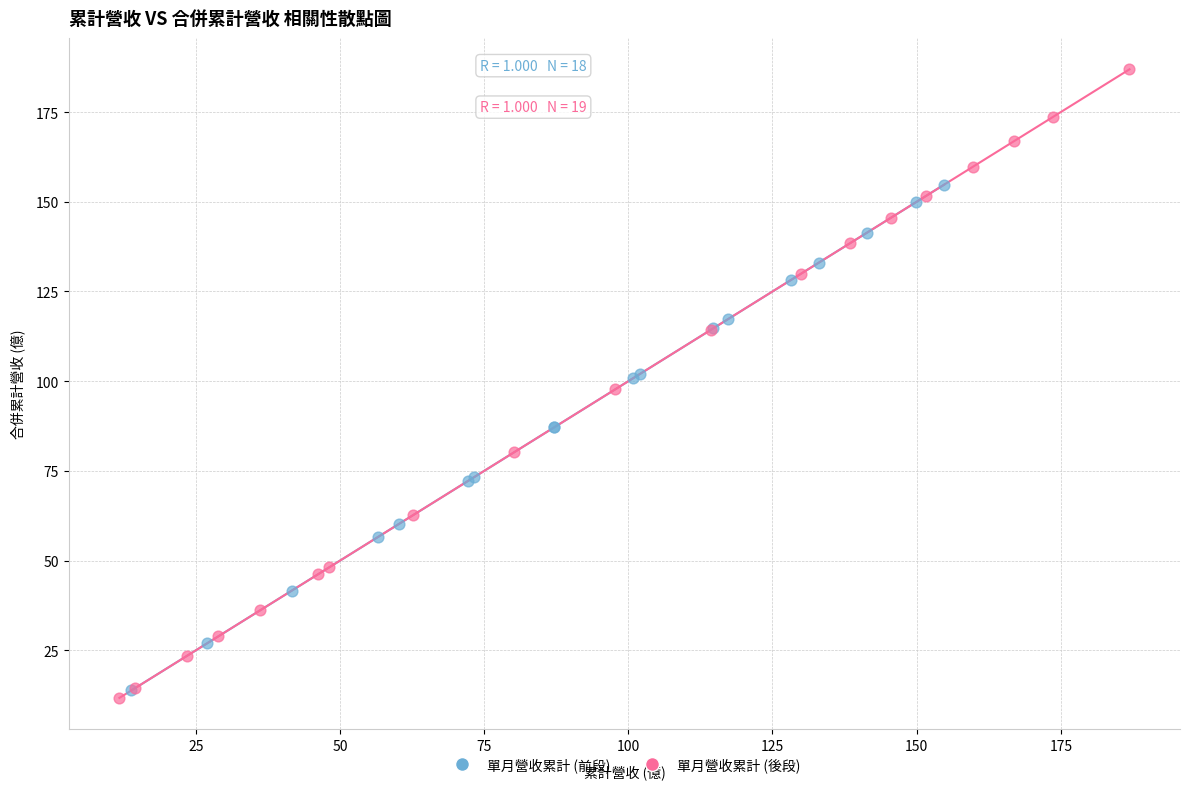

Which series reaches the maximum Y coordinate?

單月營收累計 (後段)